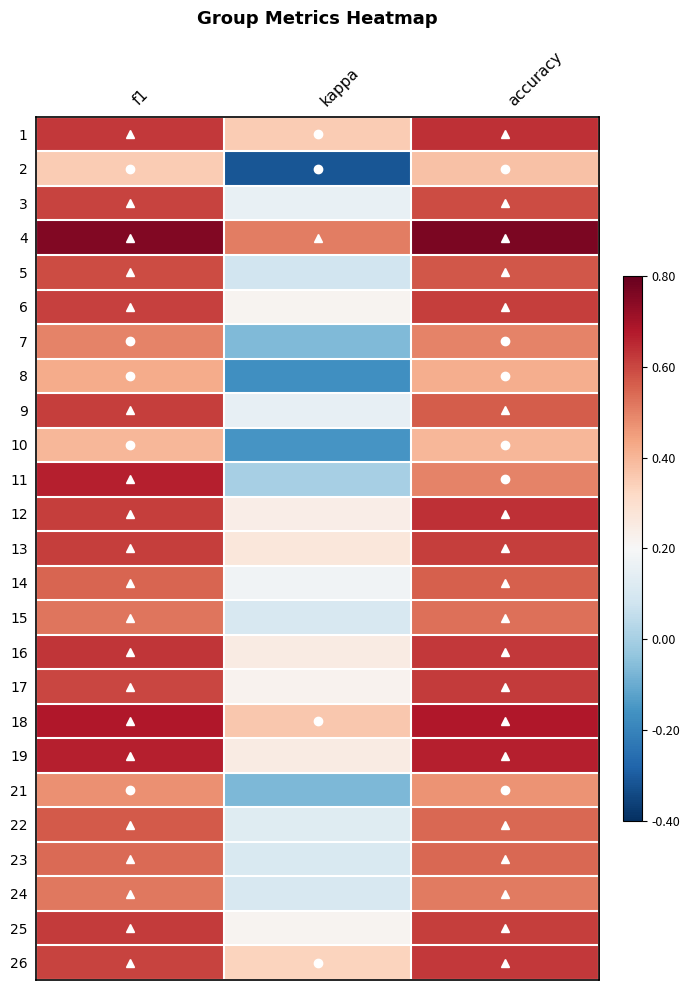

How many data points does each series have?

3